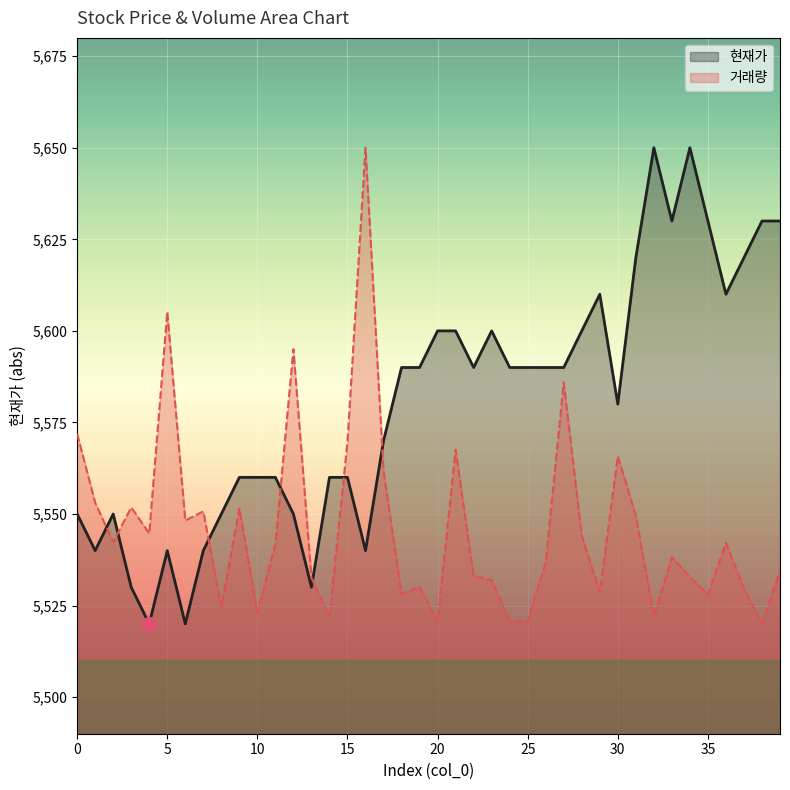

Does the chart display data point markers on the line(s)?

No